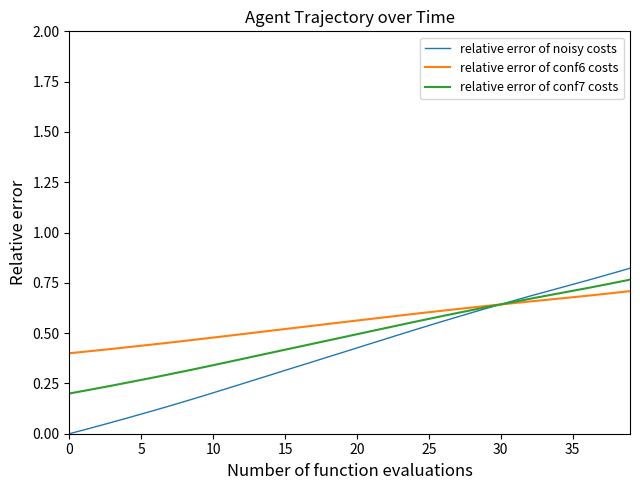

Rank the series by their average value, from highest to lowest.

relative error of conf6 costs, relative error of conf7 costs, relative error of noisy costs